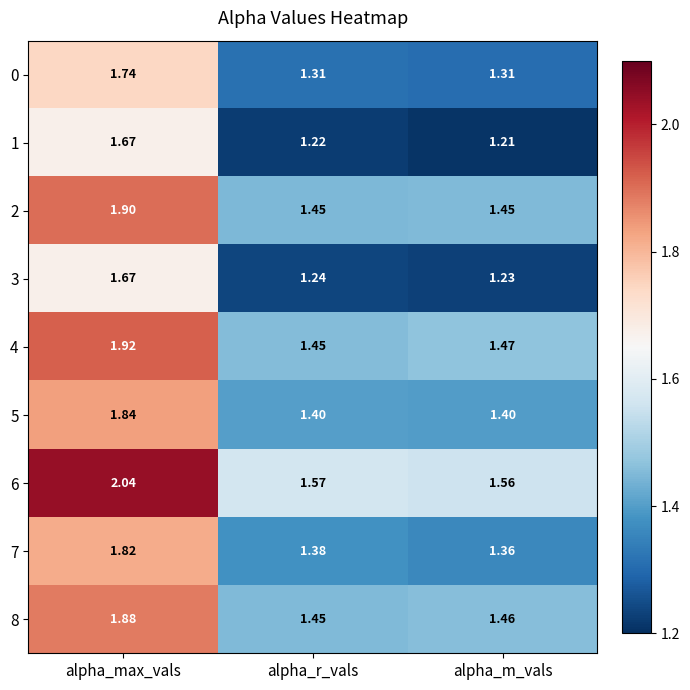

At which category does the chart reach its minimum across all series?

alpha_m_vals